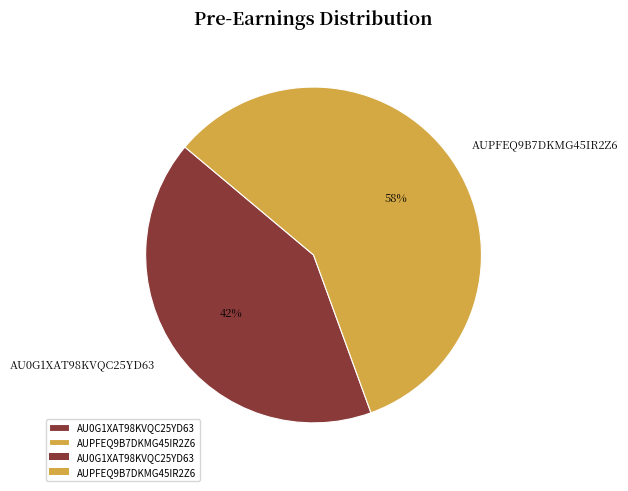

Is it true that AU0G1XAT98KVQC25YD63 is 42% of the pie?

True